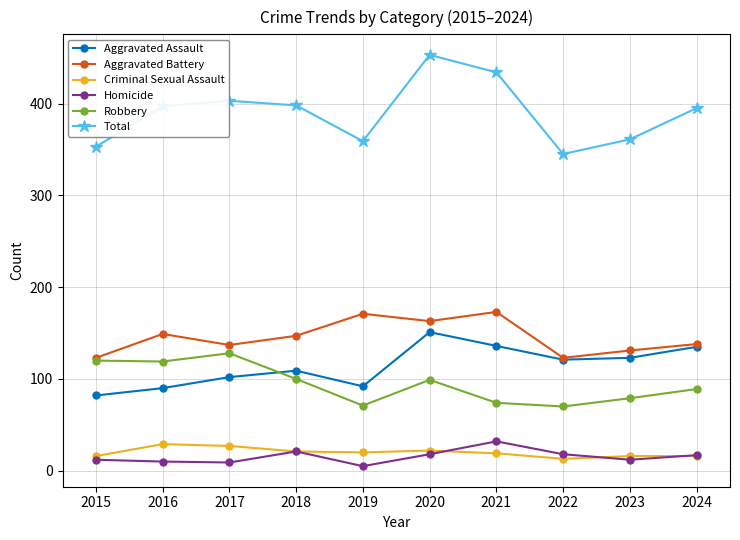

In Criminal Sexual Assault, how many points are lower than both neighbors (excluding endpoints)?

2